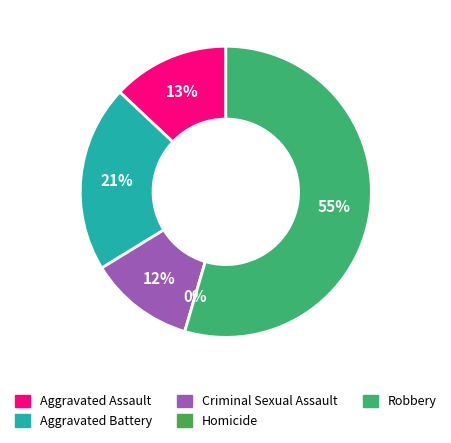

To the nearest percent, what is the combined percentage of Aggravated Assault and Robbery?

68%